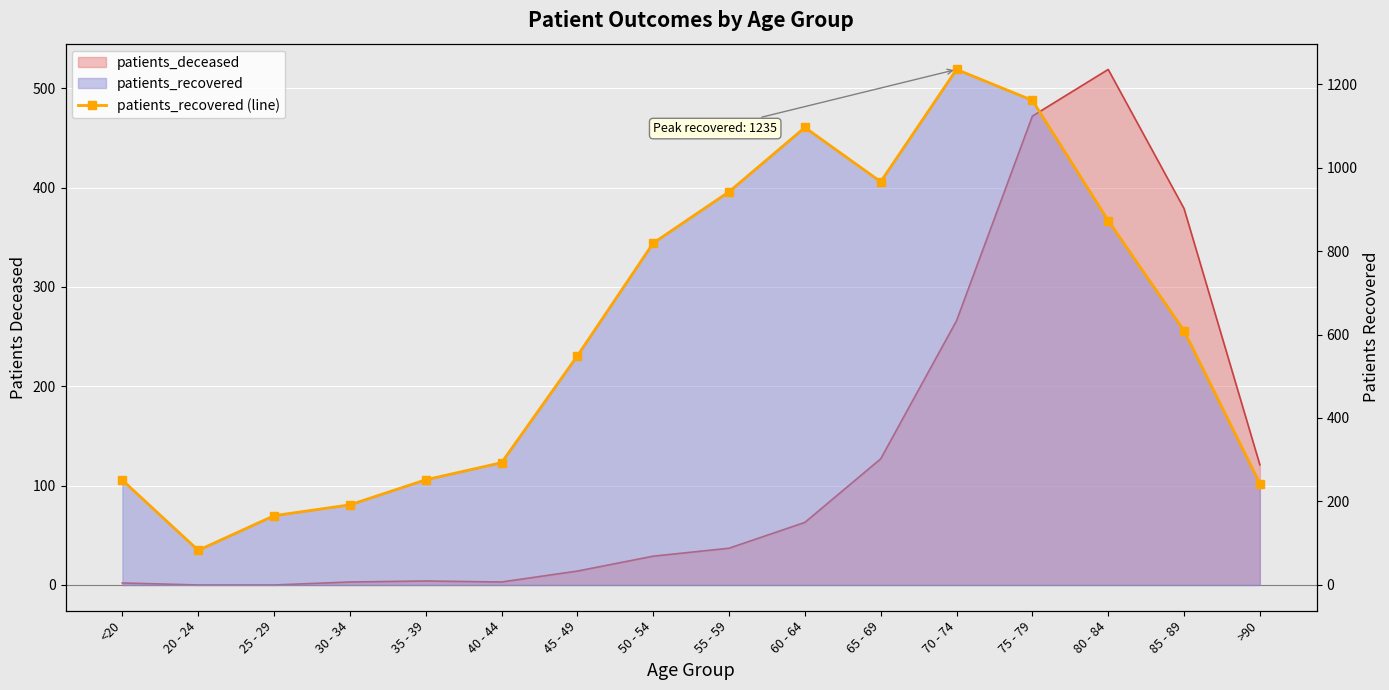

How many interior local valleys (lower than both neighbors) does the data have?

2